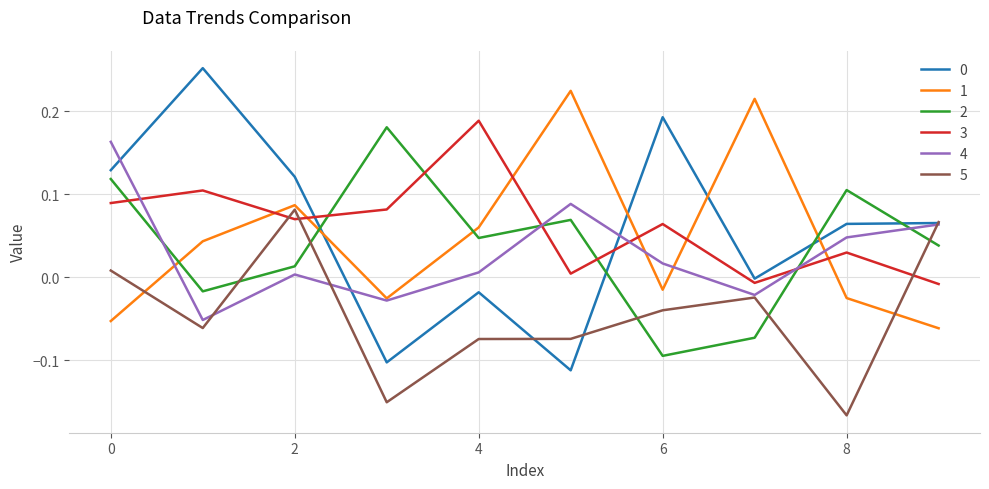

True or false: 1 and 0 cross at least once.

True